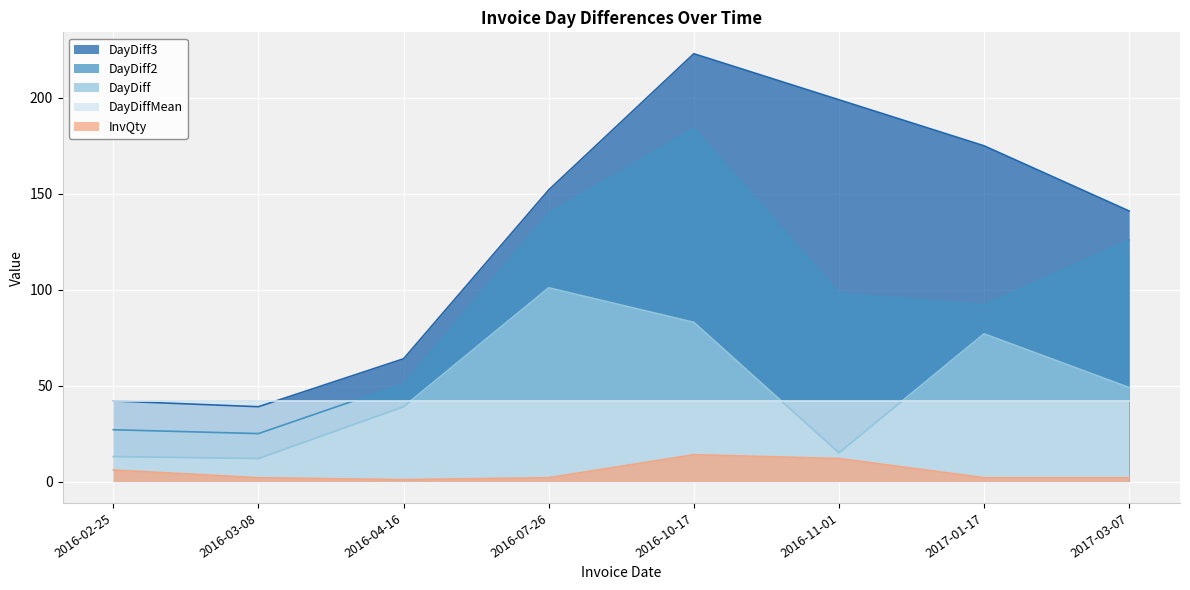

Which series has the largest range (max minus min)?

DayDiff3